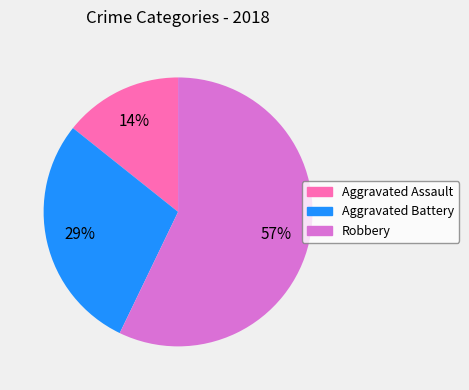

Which category accounts for the majority?

Robbery